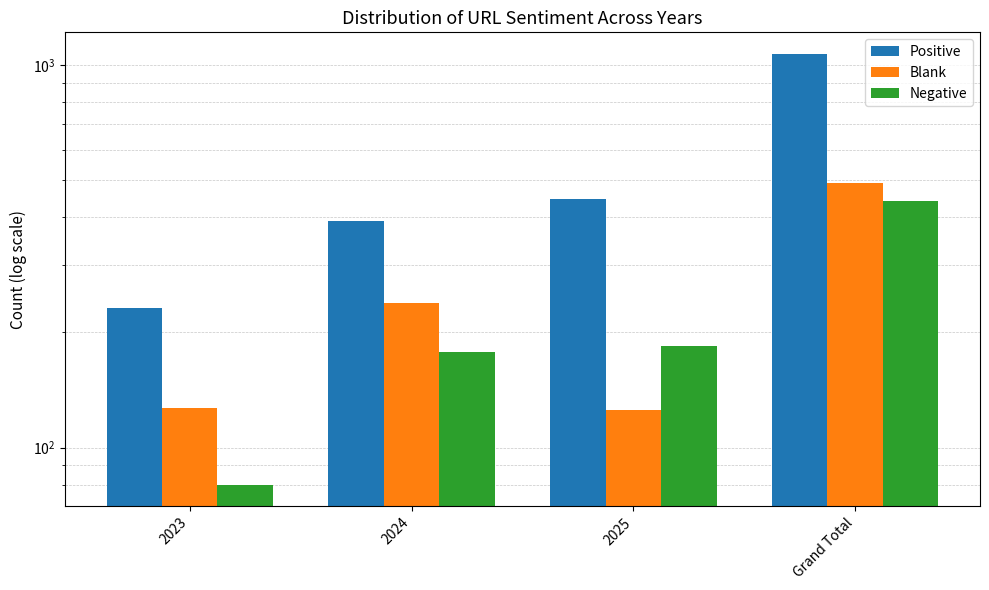

What is the total value across all series at 2023?

438